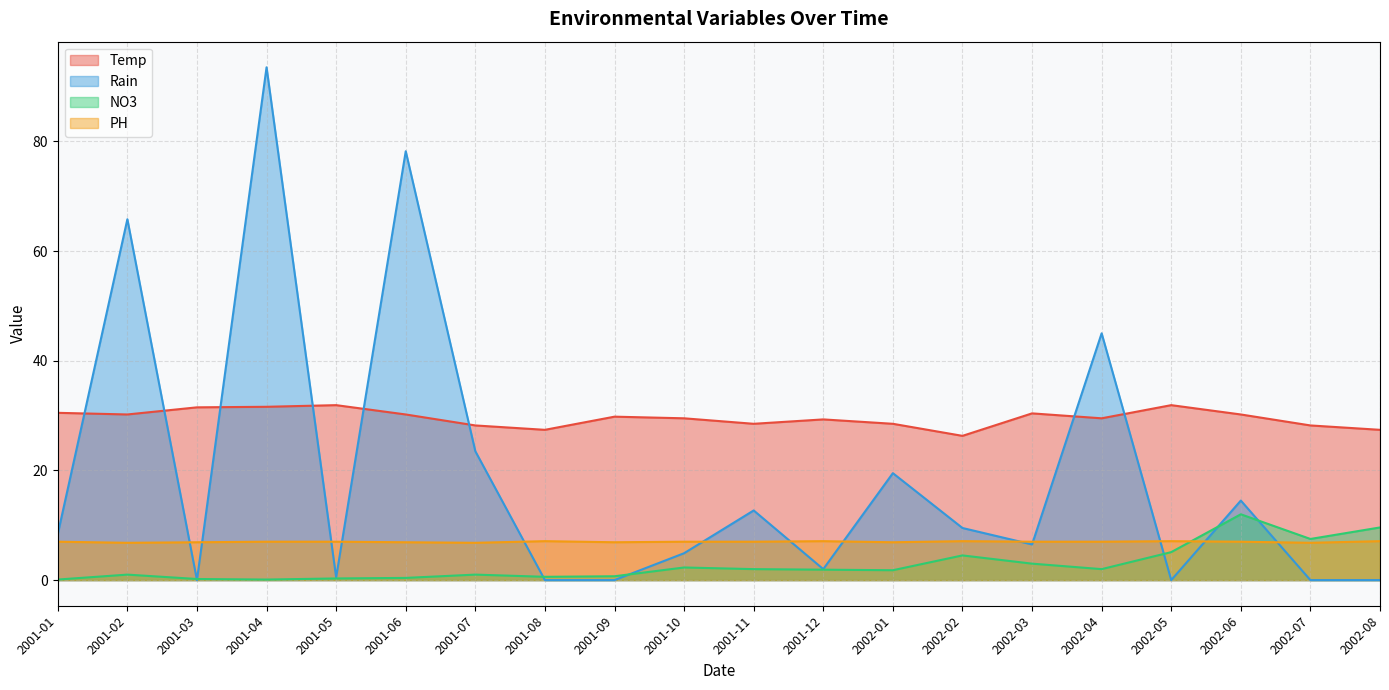

At which label is Rain closest to 46?

2002-04